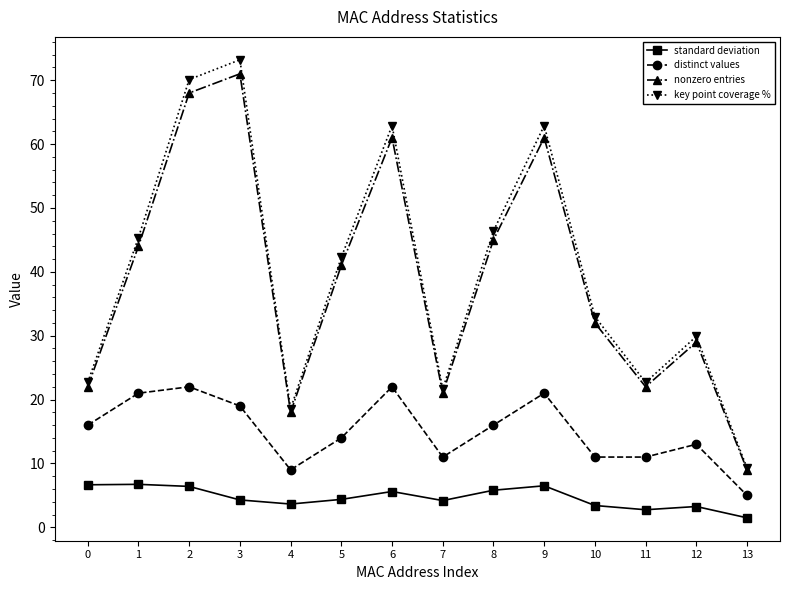

True or false: nonzero entries has more than 0 points higher than both neighbors.

True